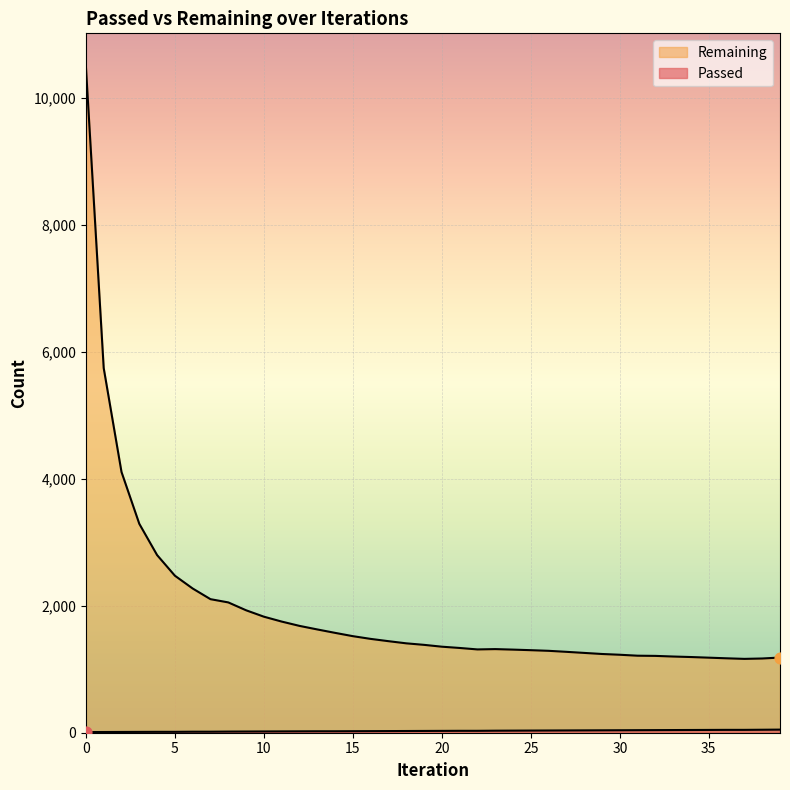

Which series contains the highest Y value?

Remaining